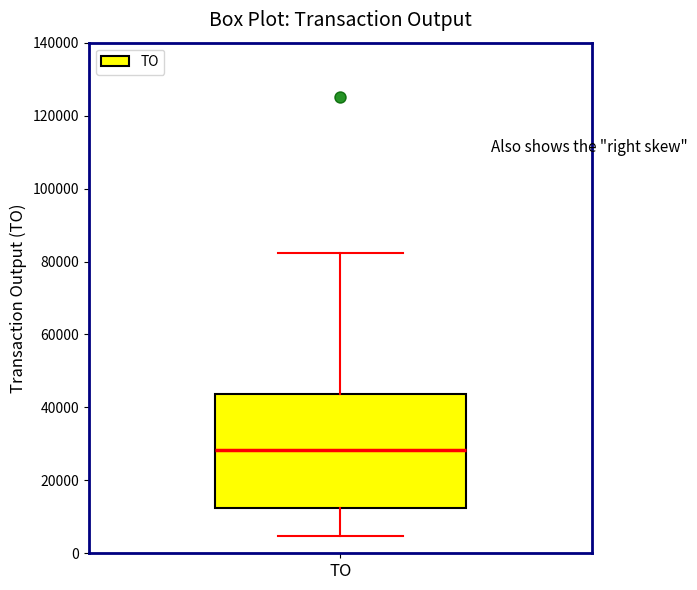

Read this box plot against the y-axis: the position of the median line, the range covered by the box, and the ends of both whiskers. The values are not printed on the chart, so give them approximately, as read against the axis.

median 28000, box 12000 to 44000, whiskers 4000 to 82000